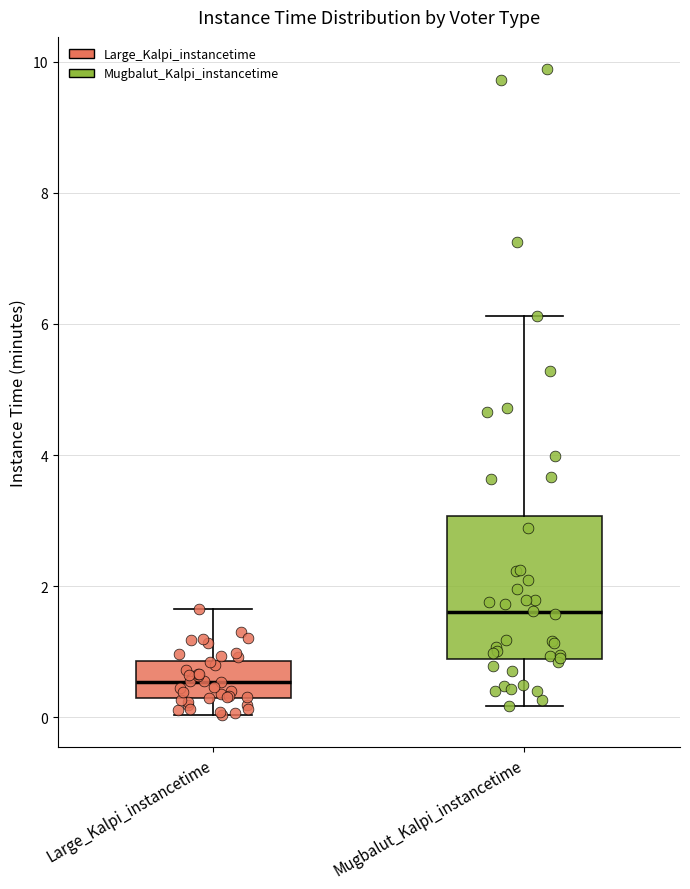

Reading left to right, read every box against the y-axis: the position of its median line, the range the box covers, and the ends of its whiskers. The values are not printed on the chart, so give them approximately, as read against the axis.

Large_Kalpi_instancetime: median 0.6, box 0.2 to 0.8, whiskers 0.0 to 1.6
Mugbalut_Kalpi_instancetime: median 1.6, box 0.8 to 3.0, whiskers 0.2 to 6.2